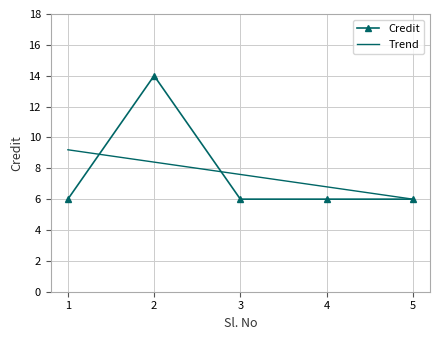

At 2, list the series in order from largest to smallest.

Credit, Trend